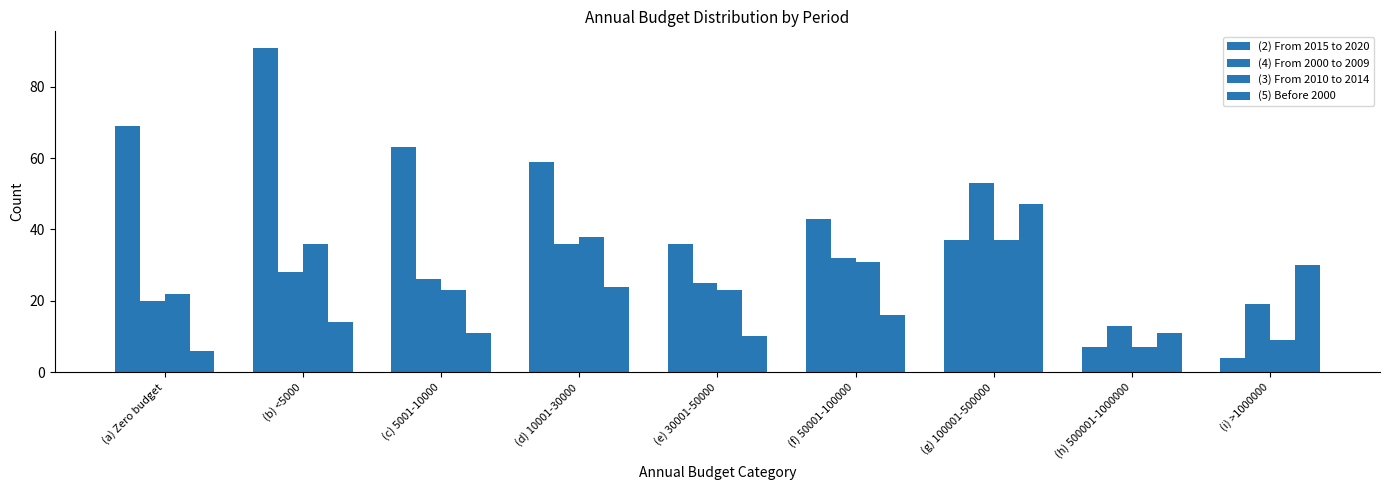

How many bars are there in total?

36